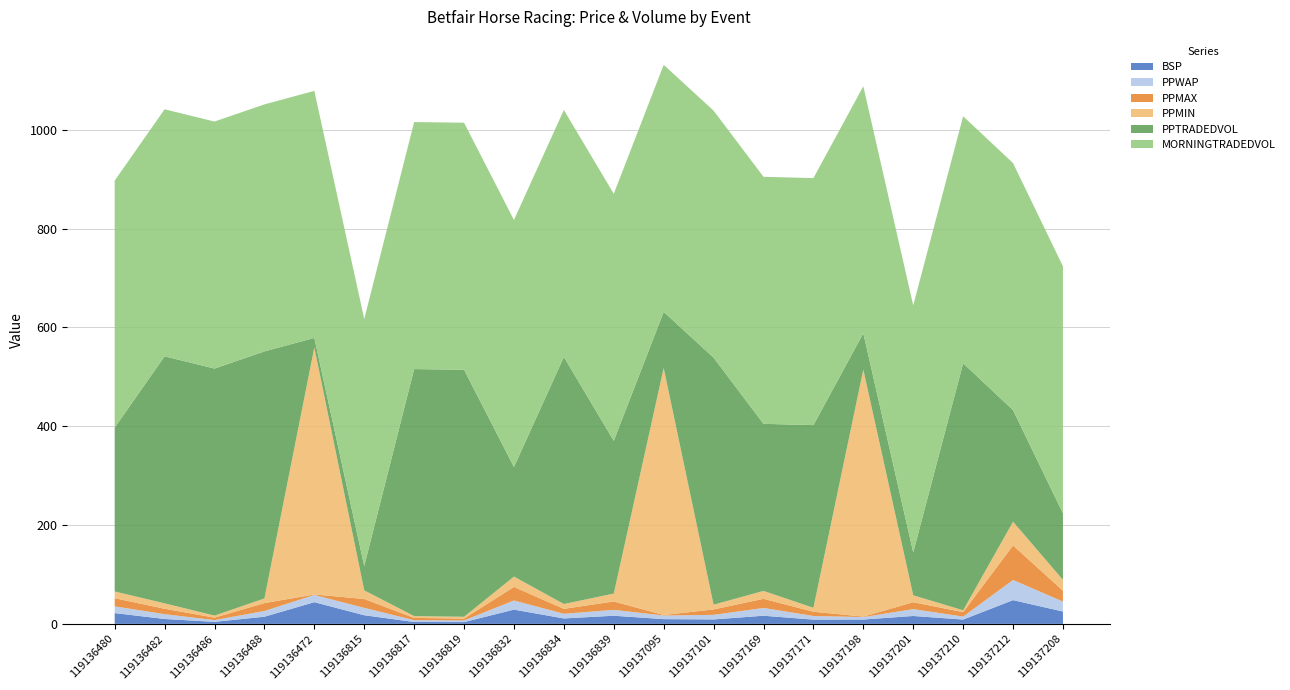

The value of BSP at 119136472 is 43.9. True or false?

True